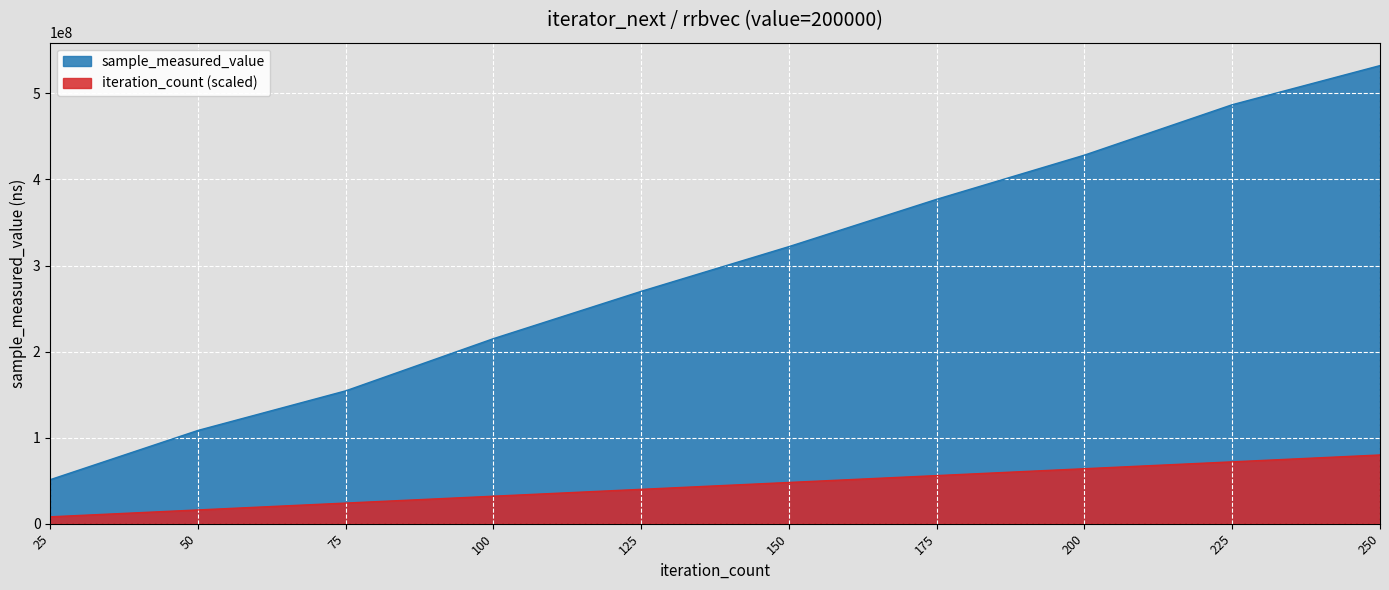

What is the difference between the maximum and minimum values in the iteration_count series?

71863678.6